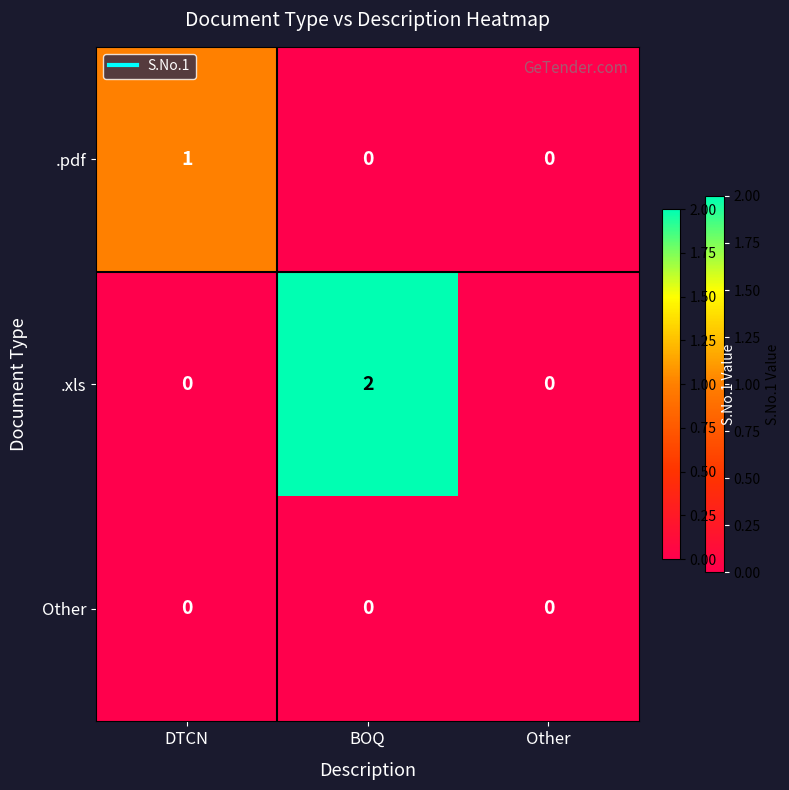

Reading left to right, transcribe all the data shown in this chart.

.pdf: 1	0	0
.xls: 0	2	0
Other: 0	0	0